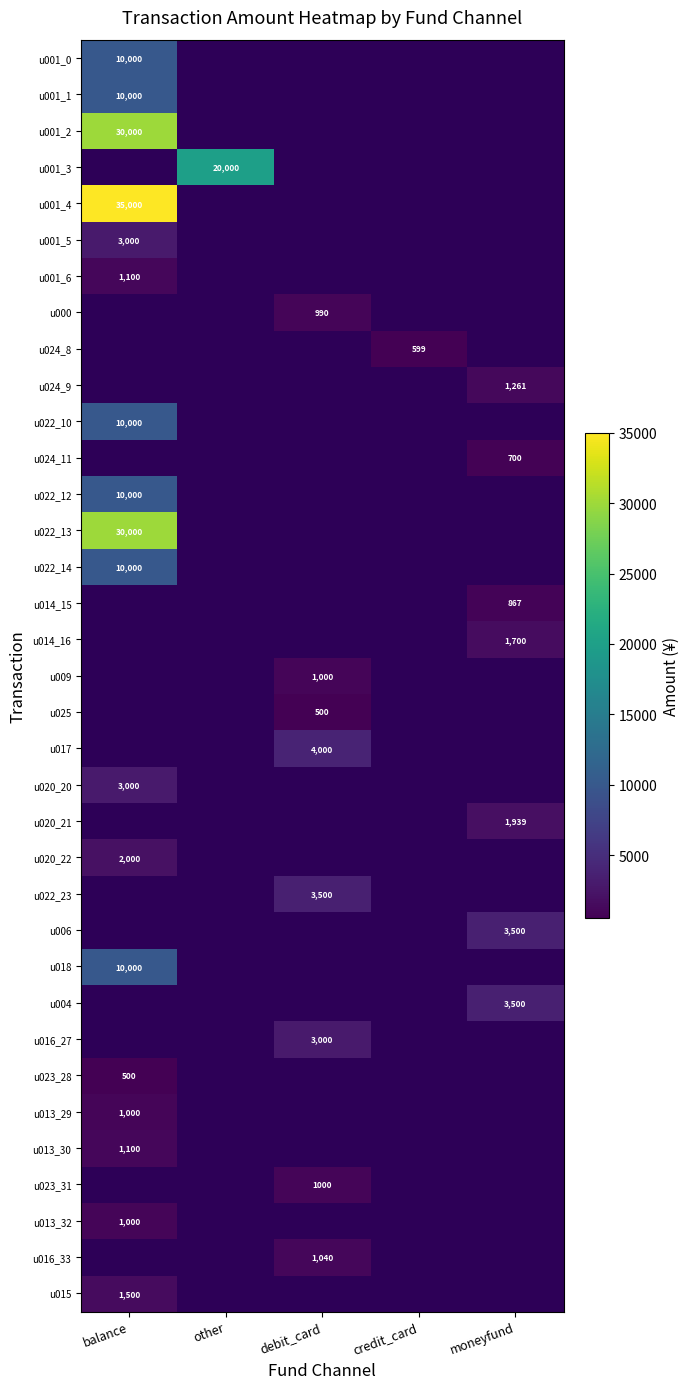

Is the value of u020_22 at debit_card greater than the value of u001_5 at debit_card?

No